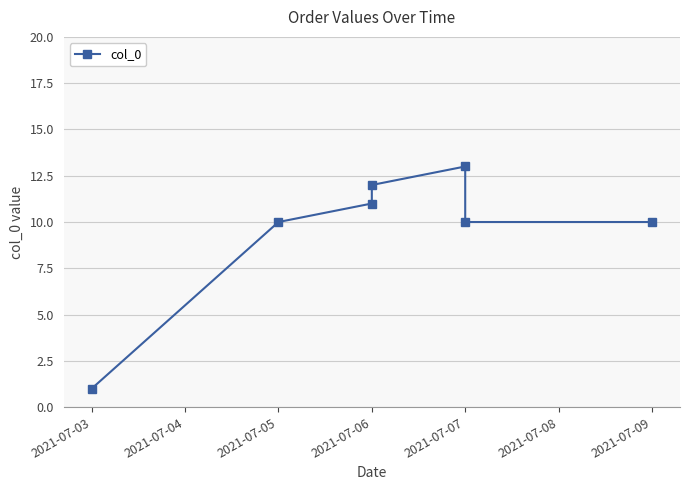

How many interior local peaks (higher than both neighbors) does the data have?

1